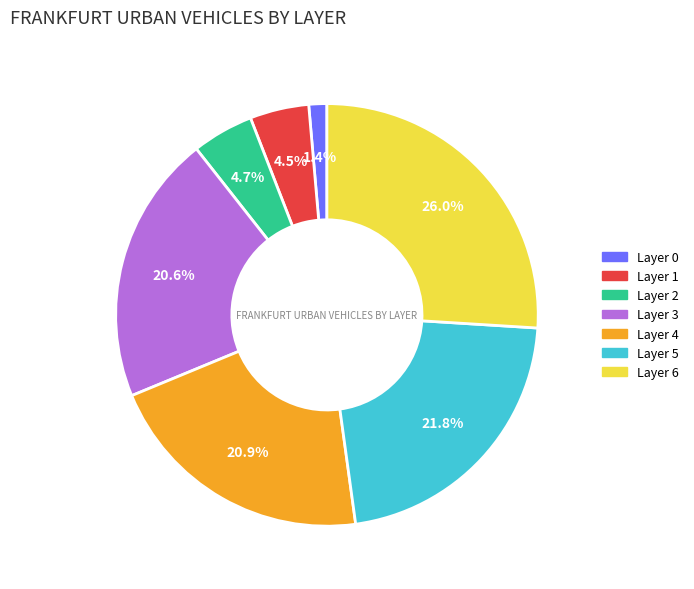

What percentage do Layer 6 and Layer 4 together represent?

46.9%